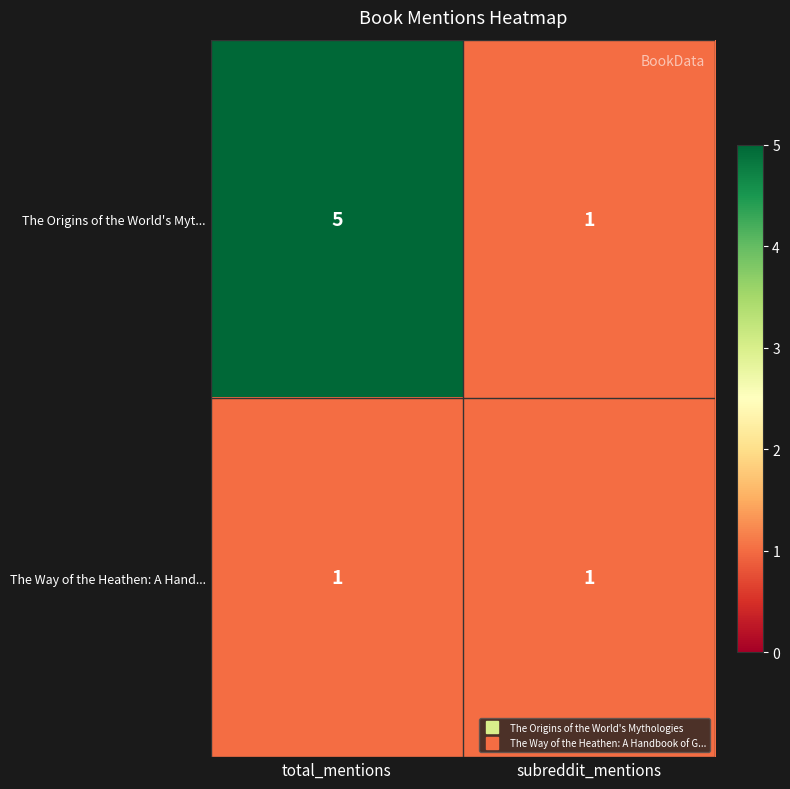

How many series are shown in this chart?

2